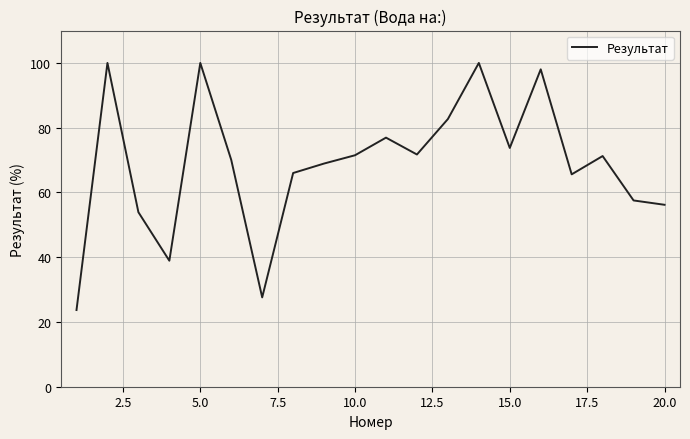

What is the difference between the maximum and minimum values?

76.3